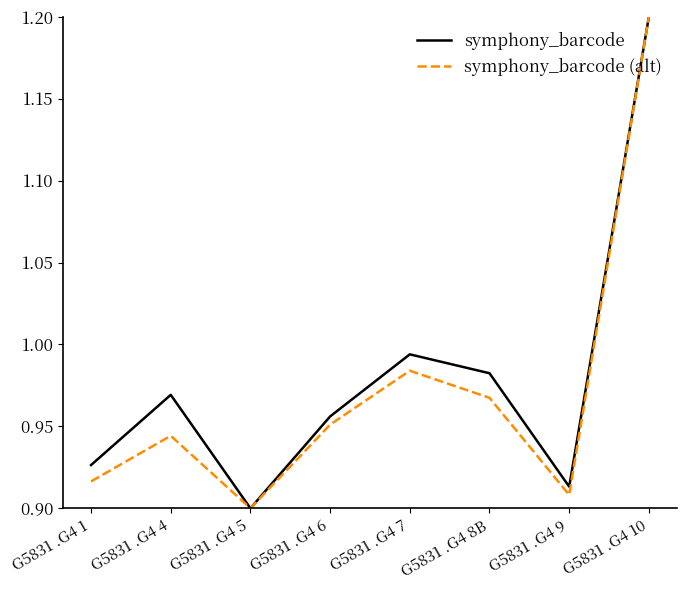

How many lines are shown in the chart?

2